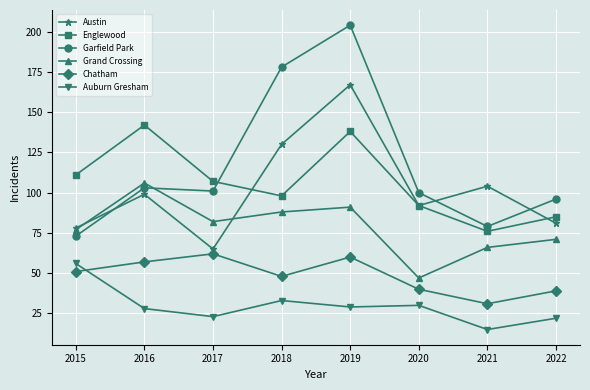

True or false: Chatham has more than 2 points higher than both neighbors.

False